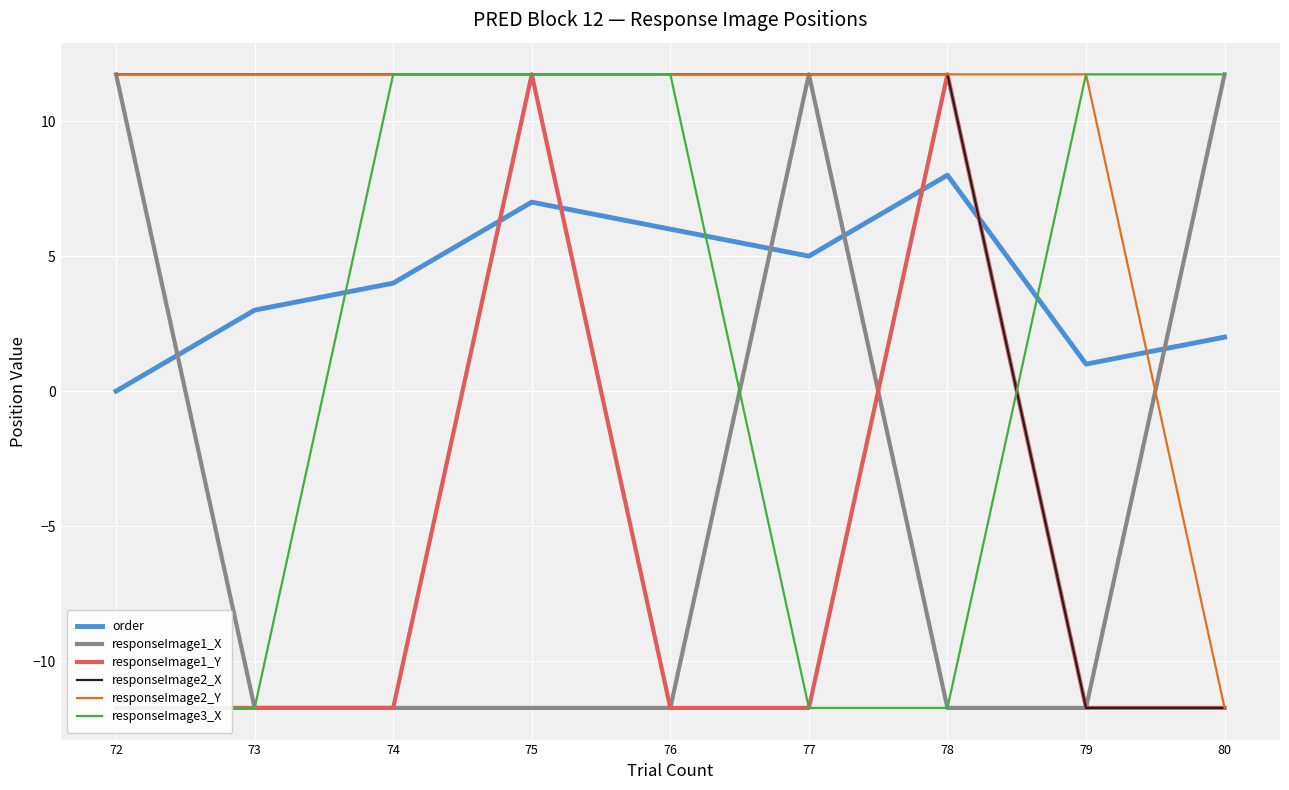

Rank the series by their maximum value, from highest to lowest.

responseImage1_X, responseImage1_Y, responseImage2_X, responseImage2_Y, responseImage3_X, order